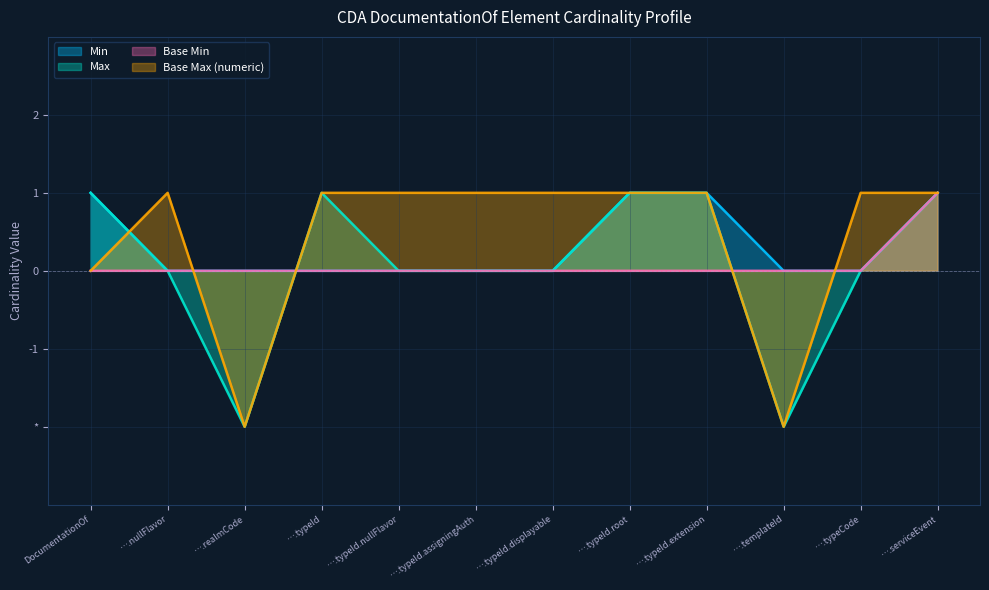

Does the chart display data point markers on the line(s)?

No